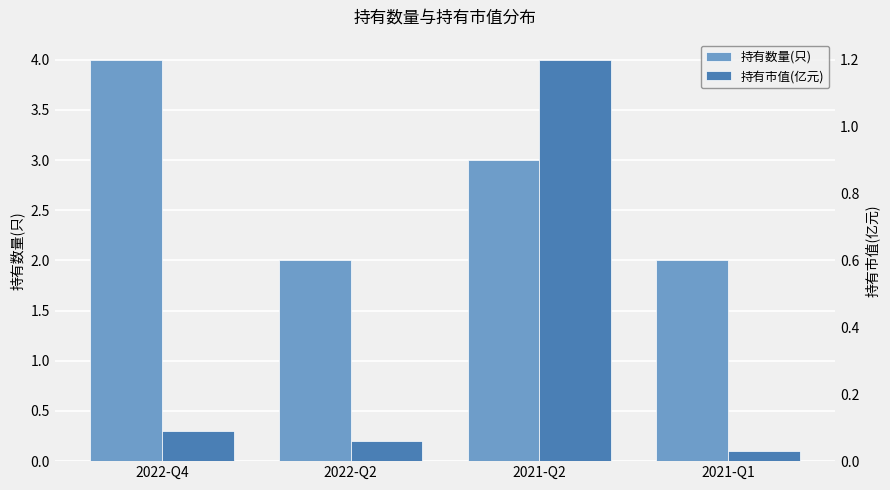

Count the 持有数量(只) values in the range 2 to 4.

4